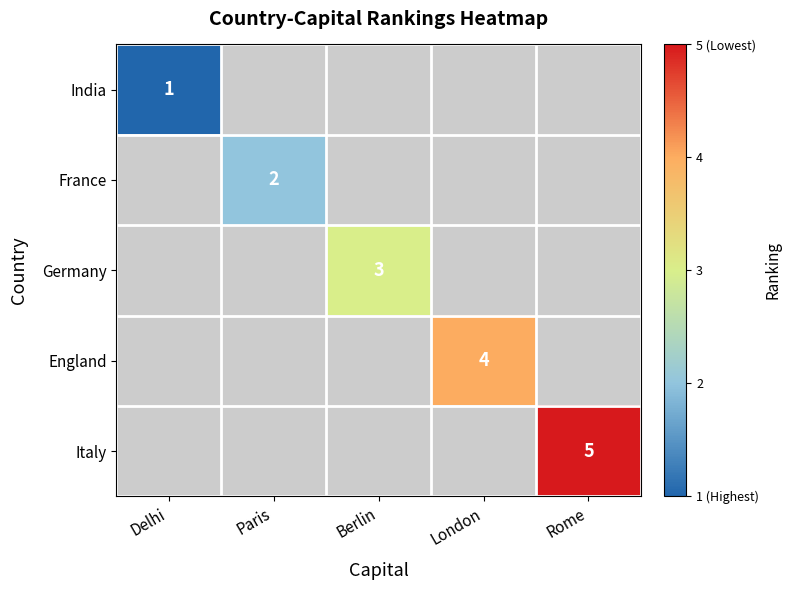

The England series shows 1.2 at London. True or false?

False